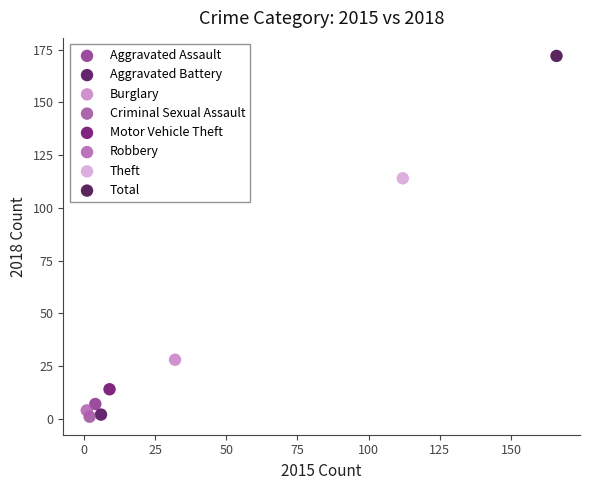

What are all the series names shown in the legend?

Aggravated Assault, Aggravated Battery, Burglary, Criminal Sexual Assault, Motor Vehicle Theft, Robbery, Theft, Total